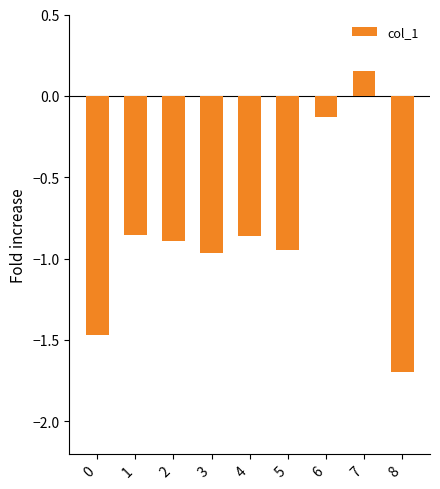

What is the change in value from 6 to 7?

+0.3